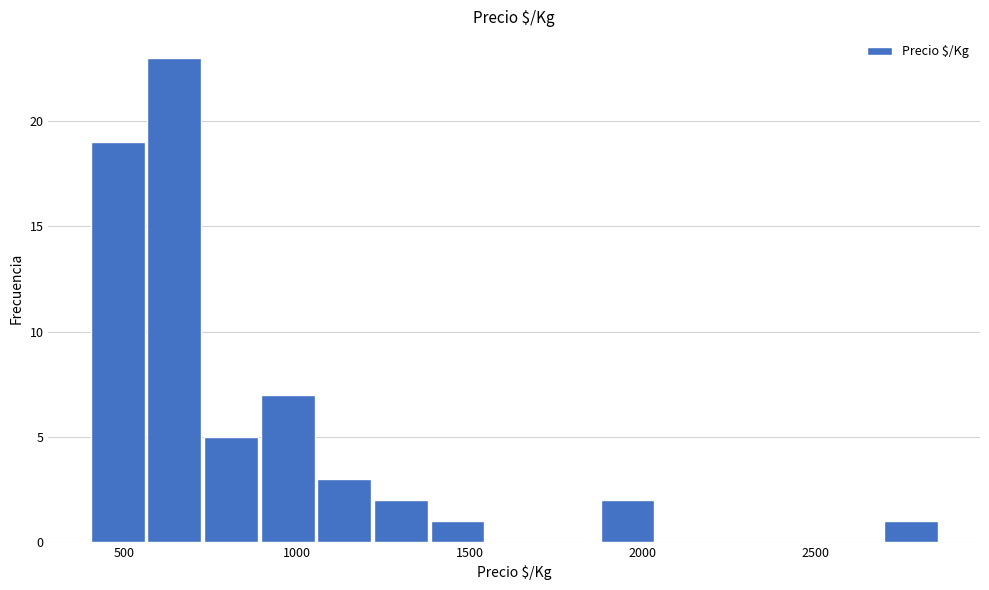

Around what value on the x-axis is the tallest bar? Give the approximate position of its centre, as read against the axis.

650